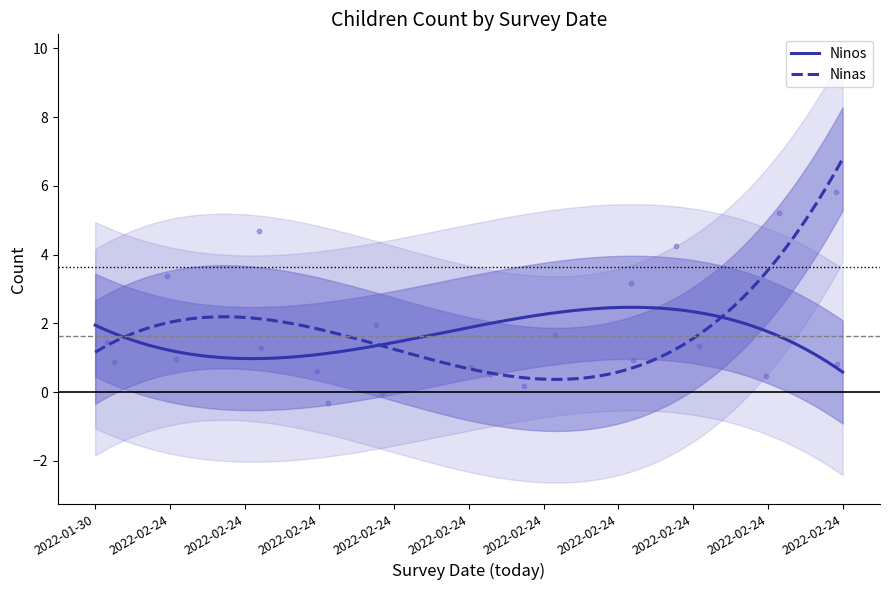

Which has a higher value, 2022-02-24 or 2022-01-30?

2022-02-24